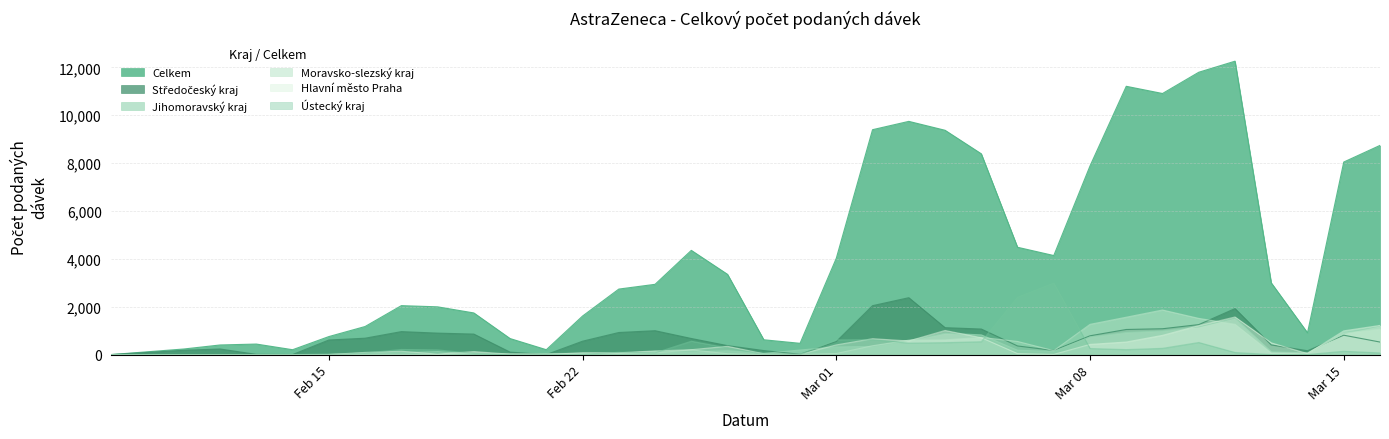

What is the label of the 18th point from the right?

27.02.2021